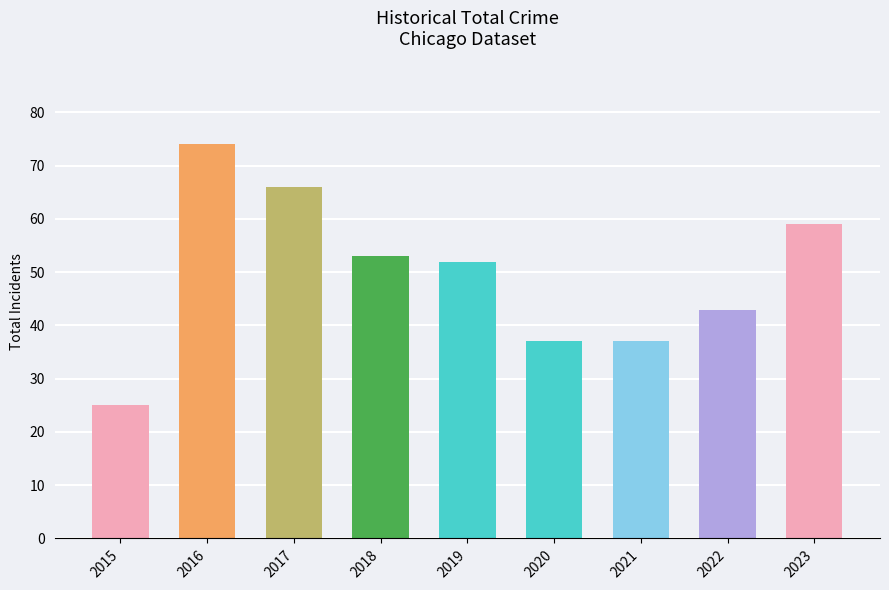

Does the chart contain any negative values?

No